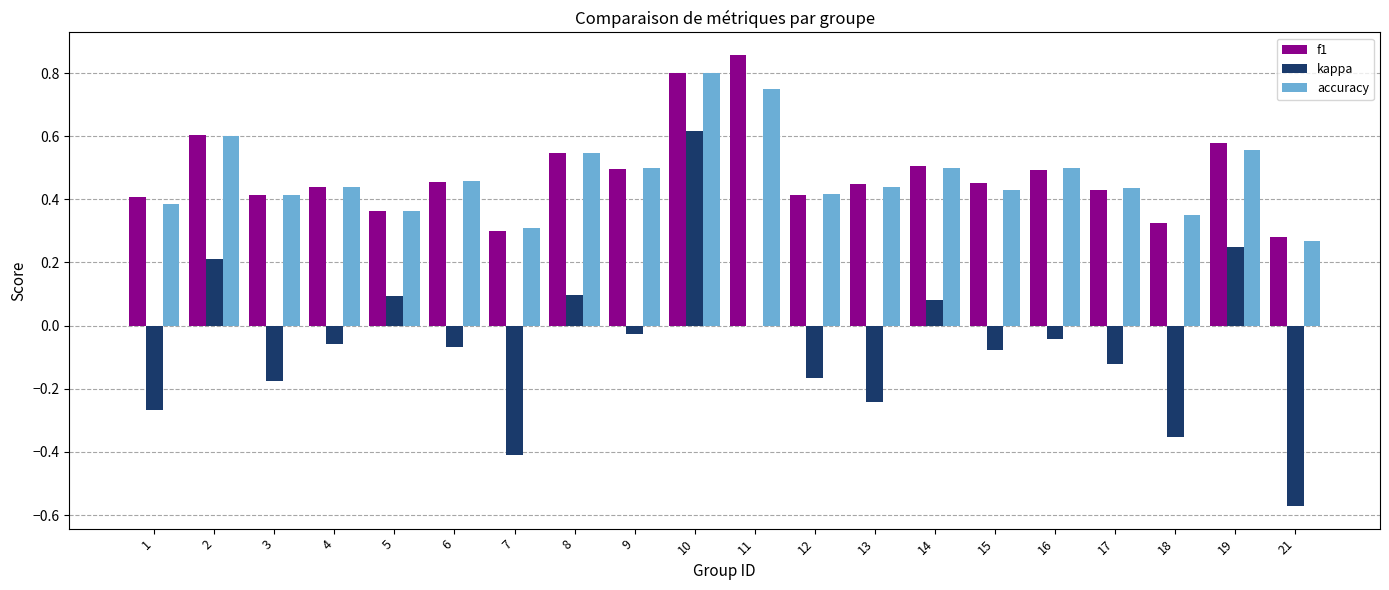

At which category is the sum across all series the highest?

10